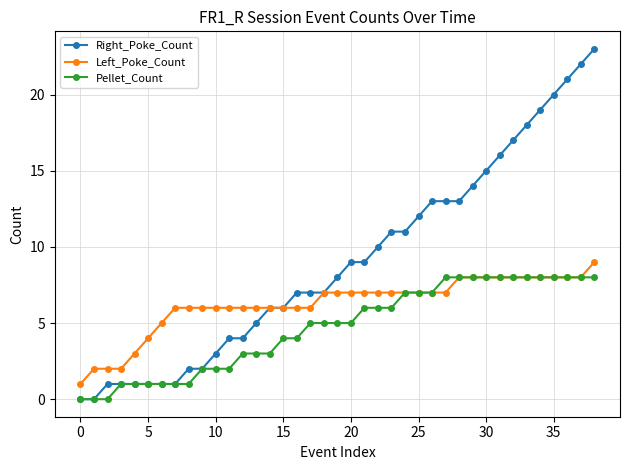

Which series has the widest spread of values?

Right_Poke_Count